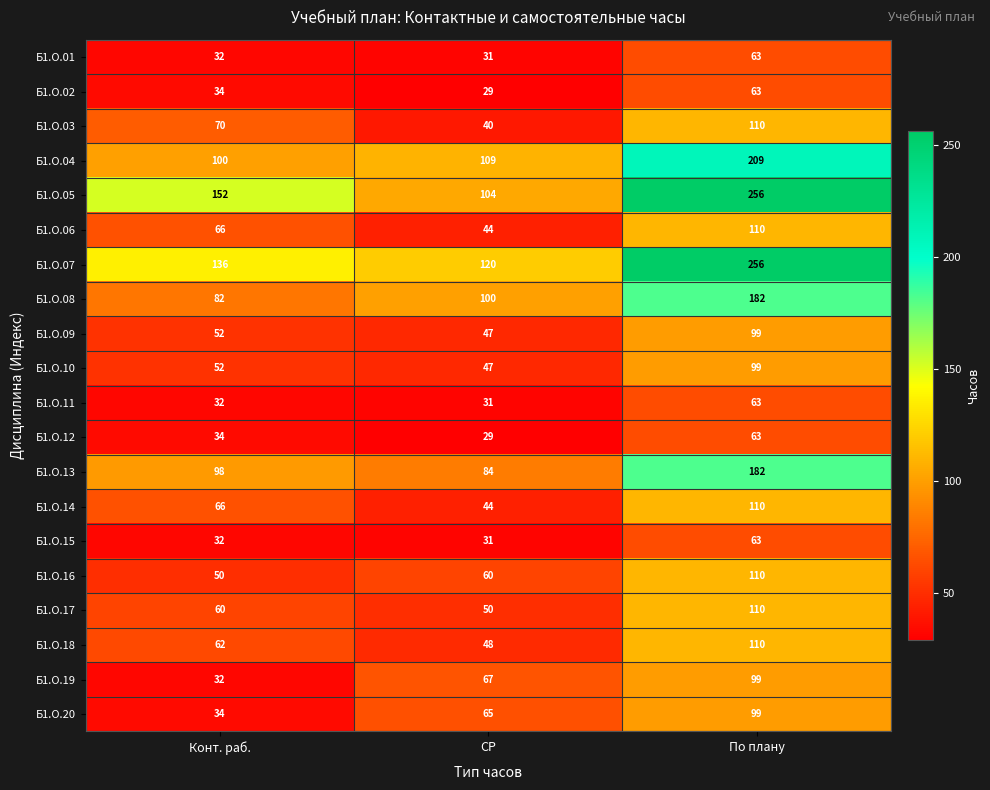

What is the maximum value shown in the chart?

256